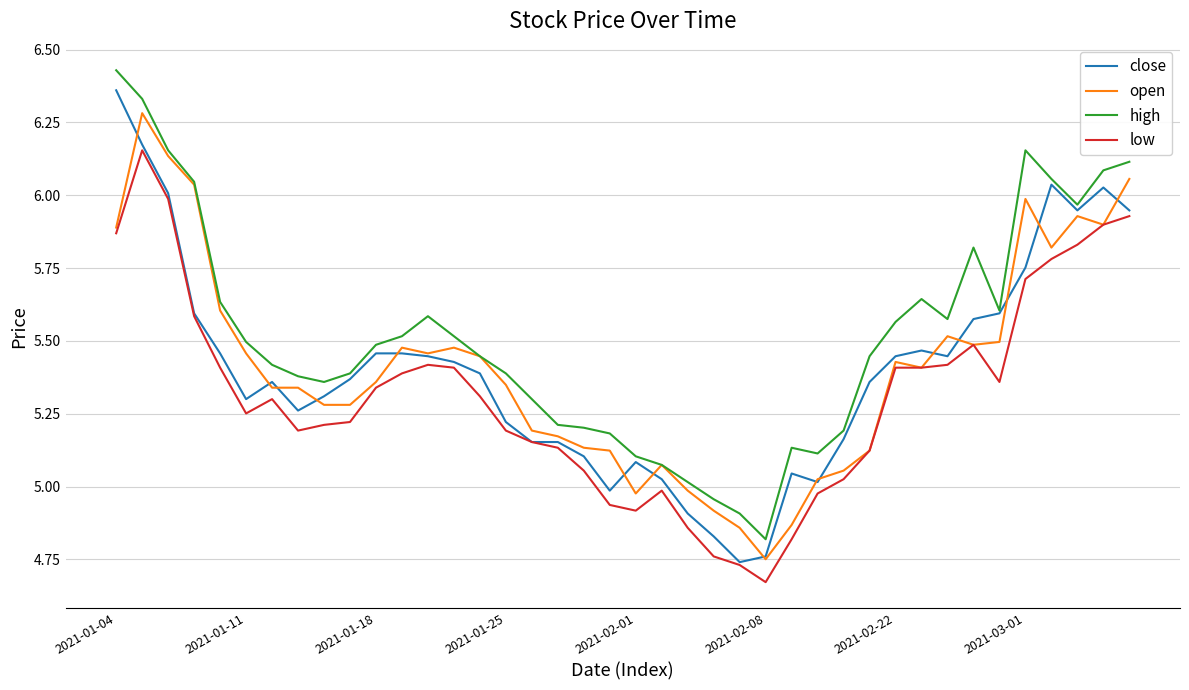

True or false: high and low intersect in this chart.

False